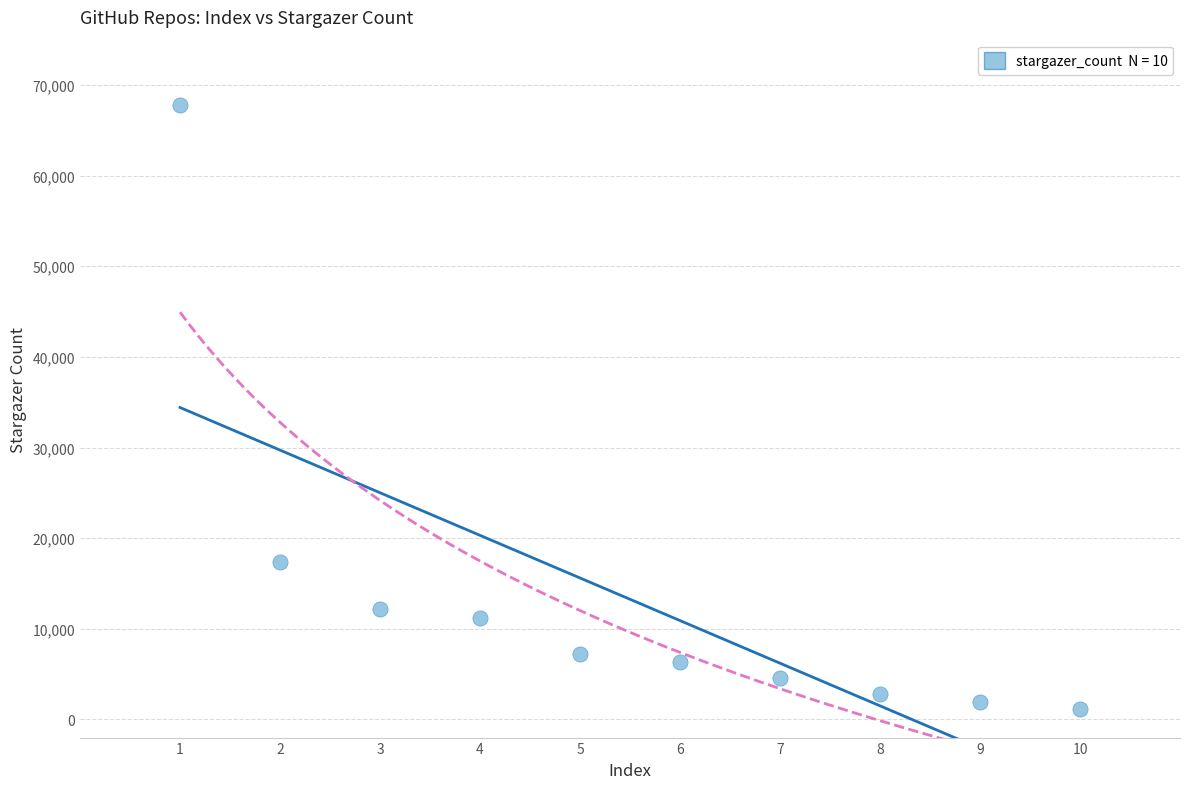

What is the average Y value?

13258